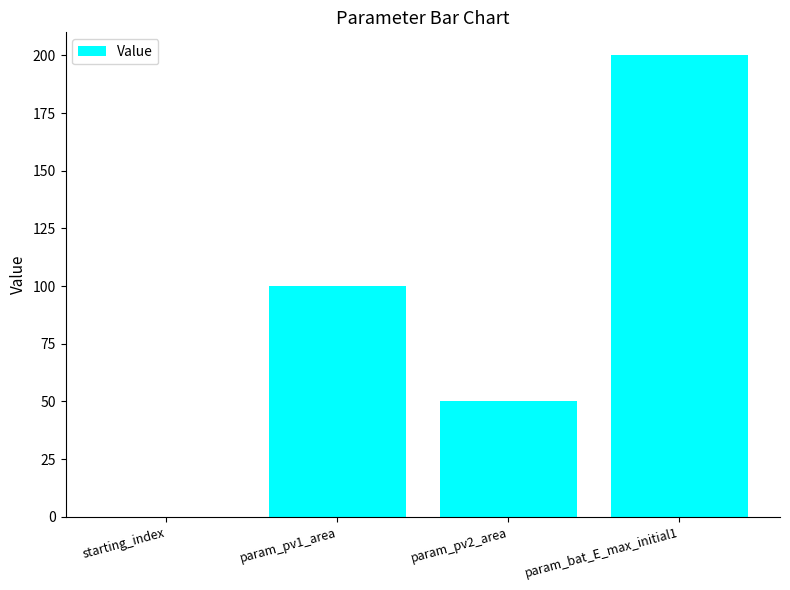

Does the chart contain stacked bars?

No